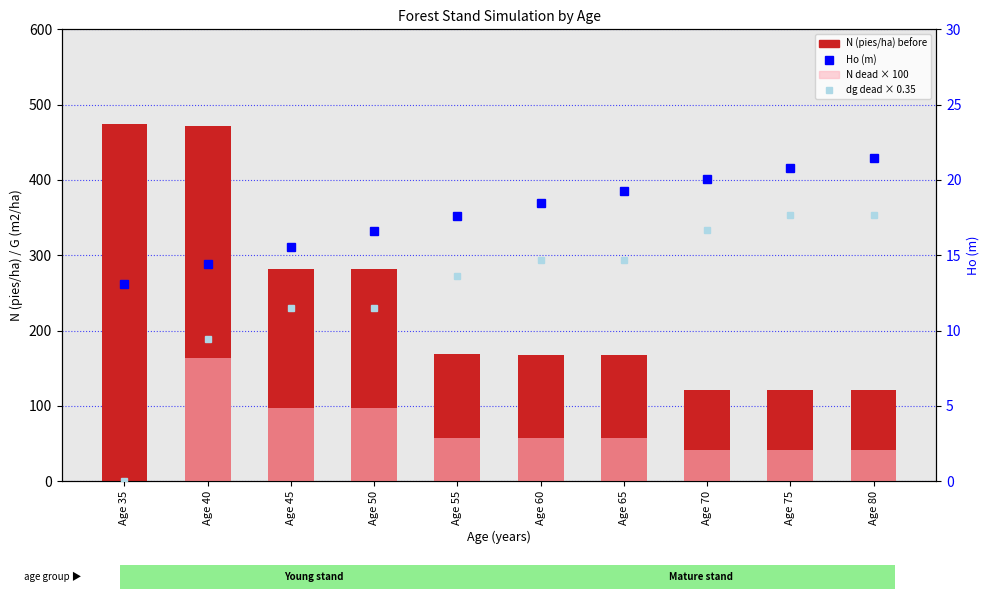

Between Age 35 and Age 75, which is larger?

Age 35